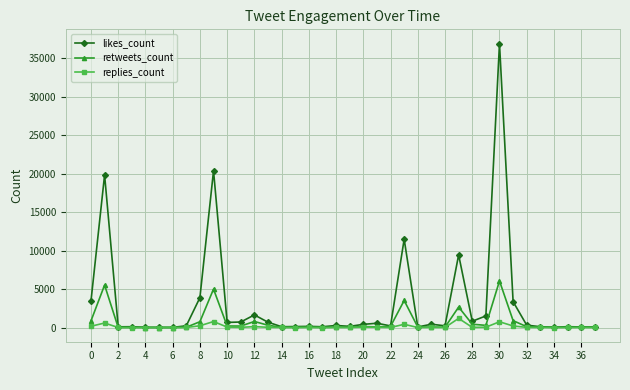

Rank the series by their maximum value, from lowest to highest.

replies_count, retweets_count, likes_count